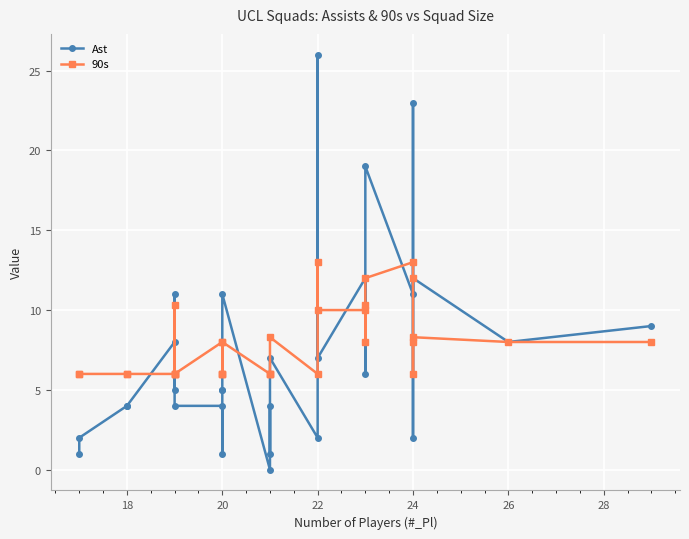

What is the greatest value displayed?

26.0